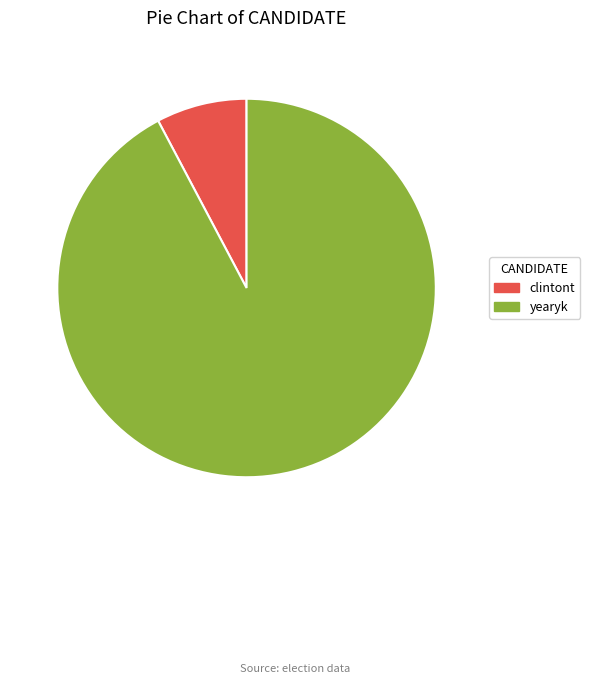

How many segments does this pie chart have?

2